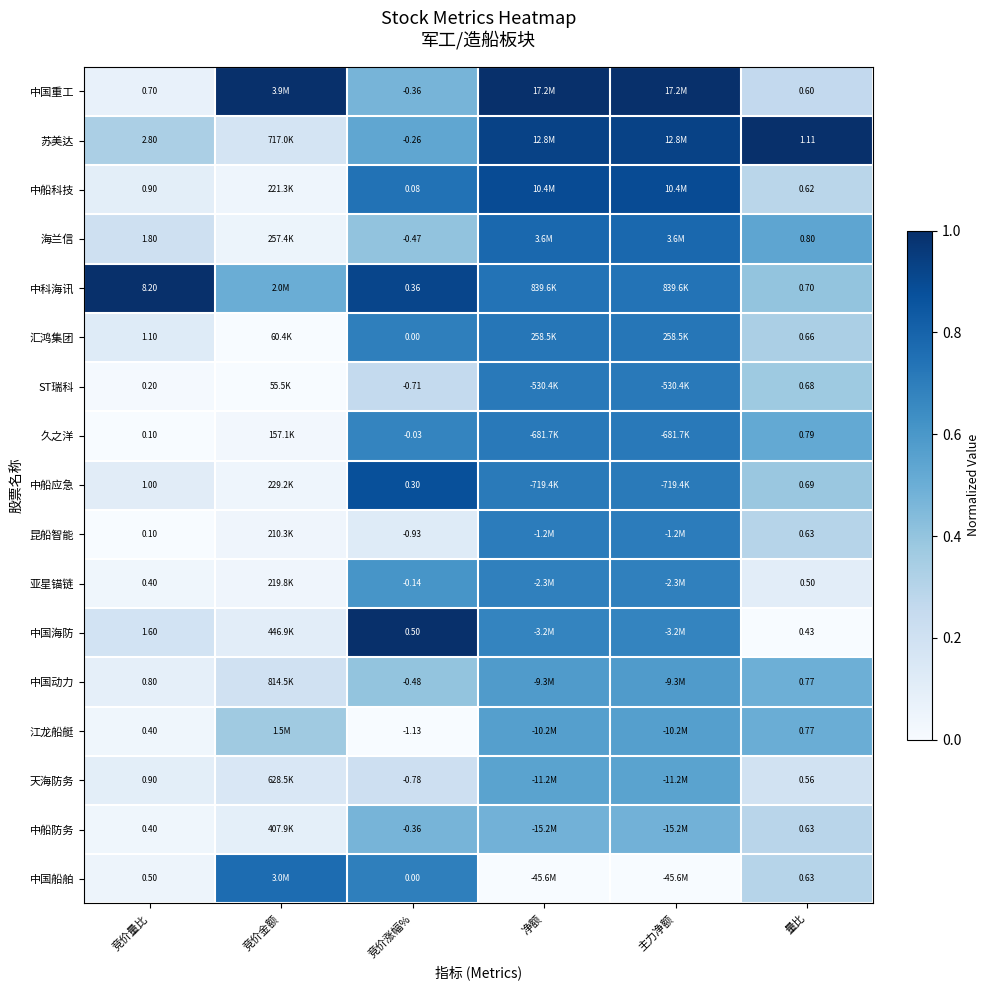

Between 竞价金额 and 量比, which is larger?

竞价金额